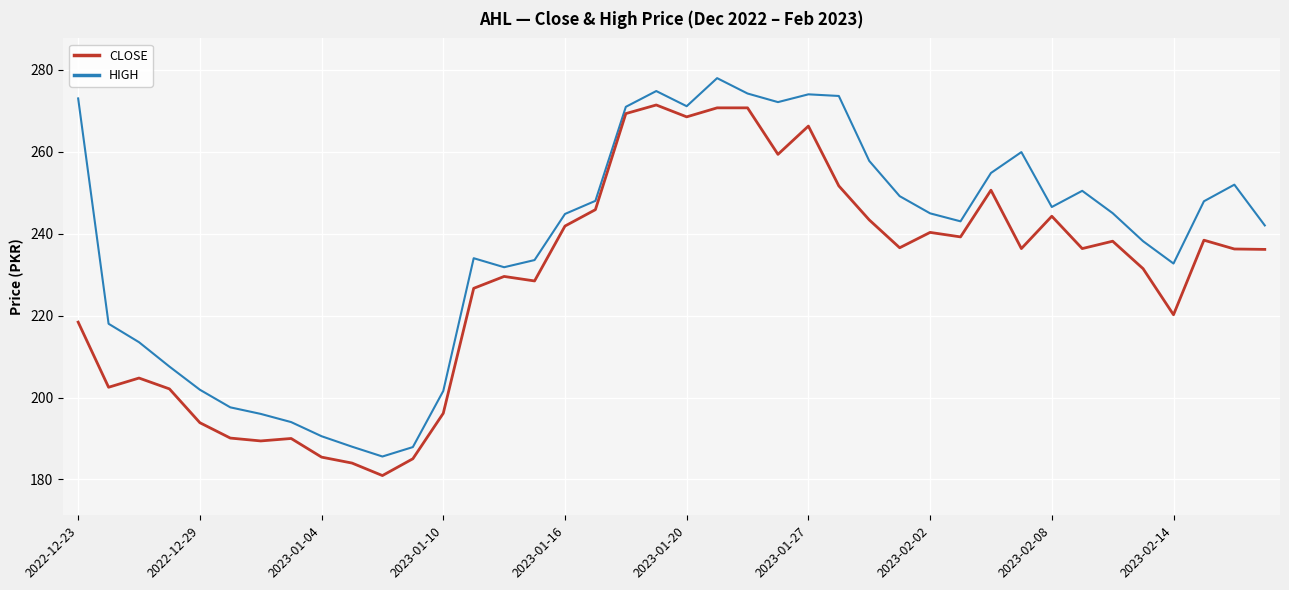

List the series in order of their overall mean, highest first.

HIGH, CLOSE